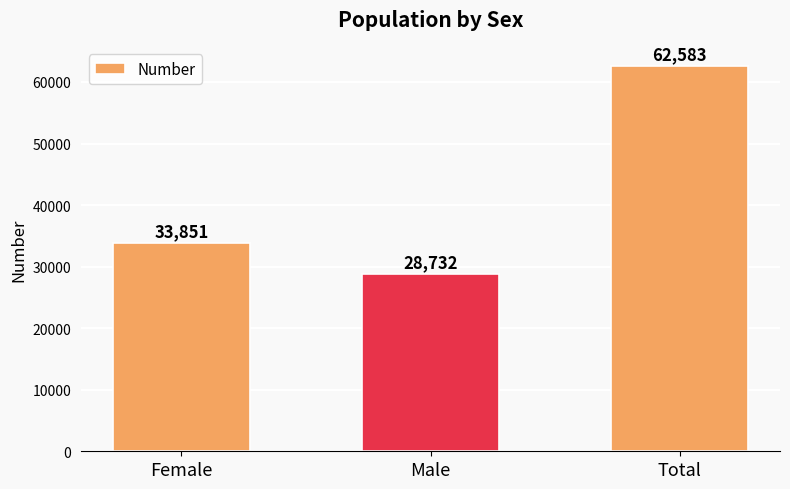

What is the sum of all values?

125166